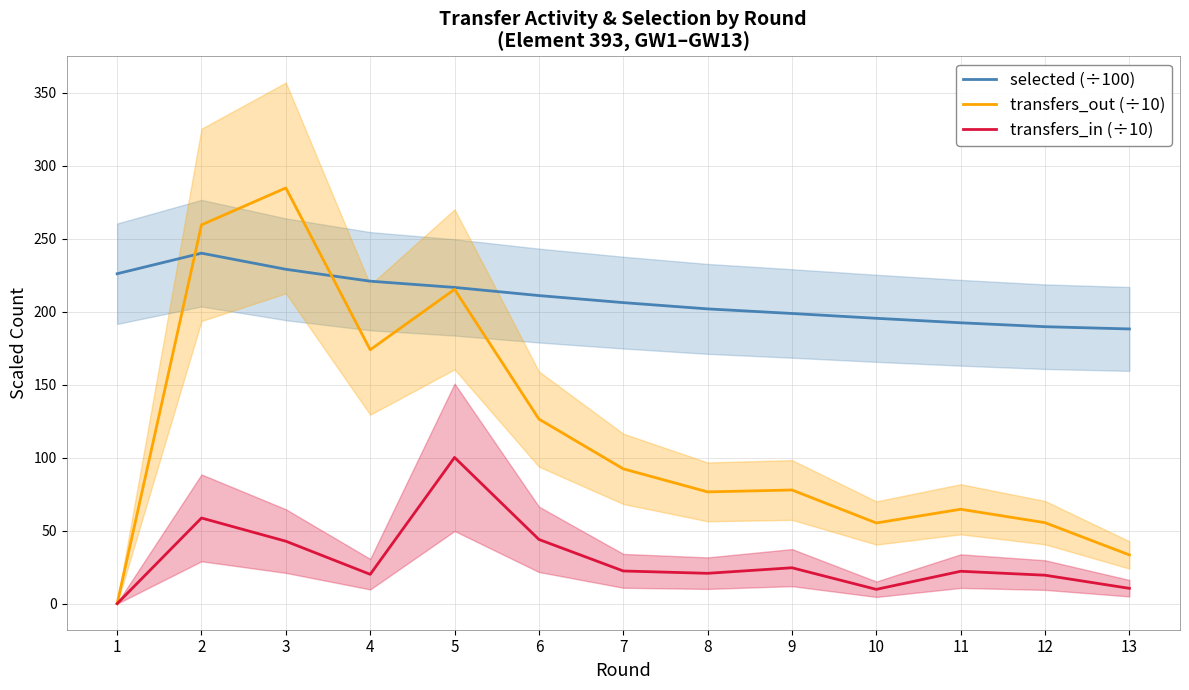

The value of transfers_in (÷10) at 13 is 16.6. True or false?

False